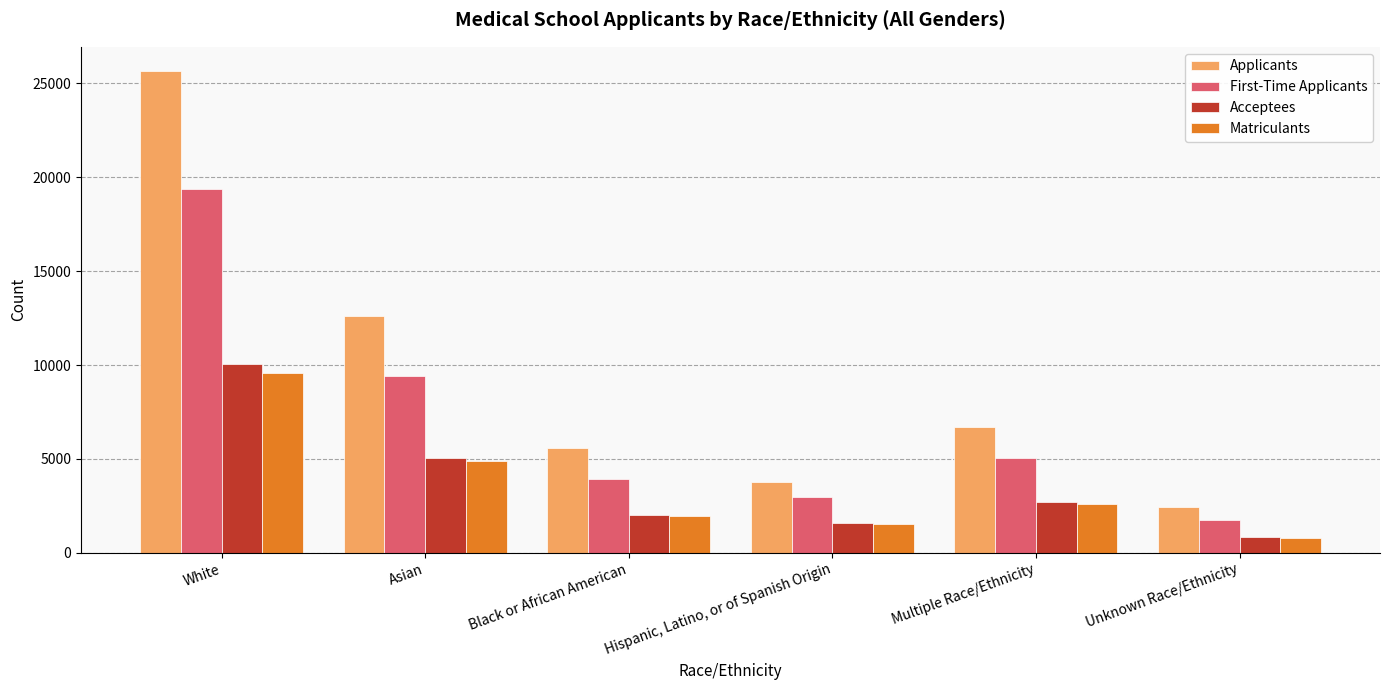

Which series has the widest spread of values?

Applicants